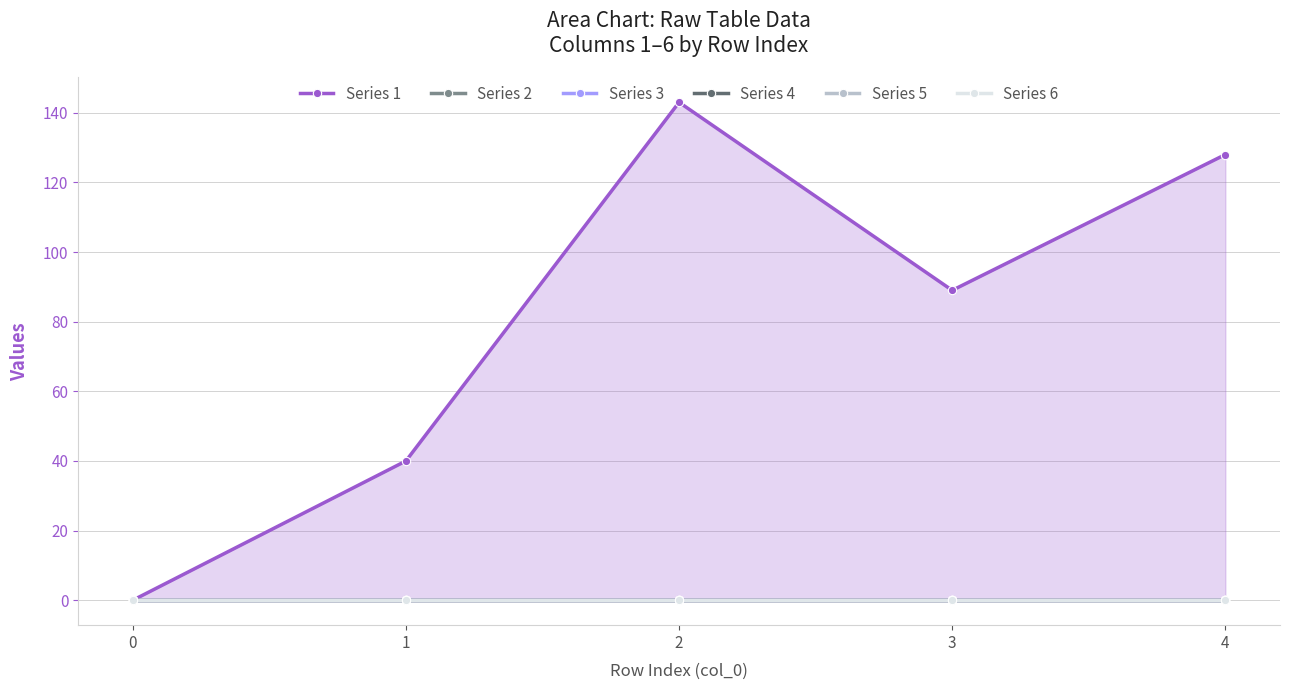

List the labels in order of Series 3 value, smallest first.

0, 1, 2, 3, 4